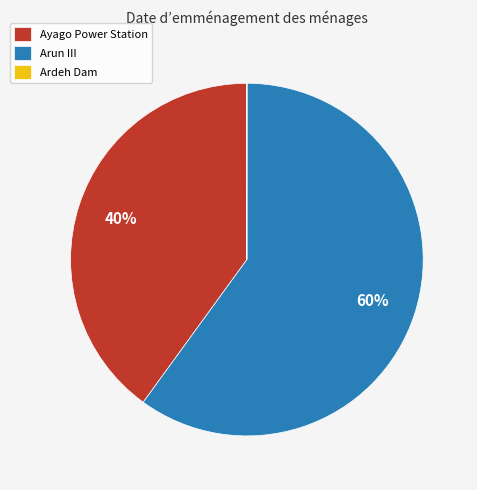

To the nearest percent, what percentage of the pie is Ayago Power Station?

40%